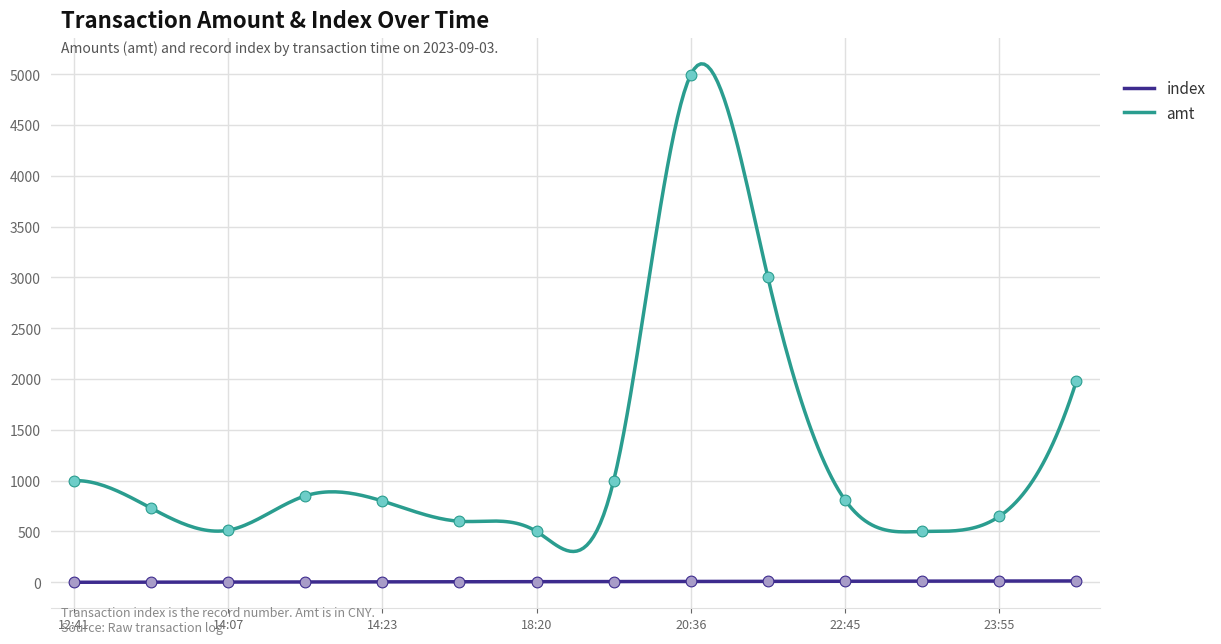

Which series has the largest range (max minus min)?

amt